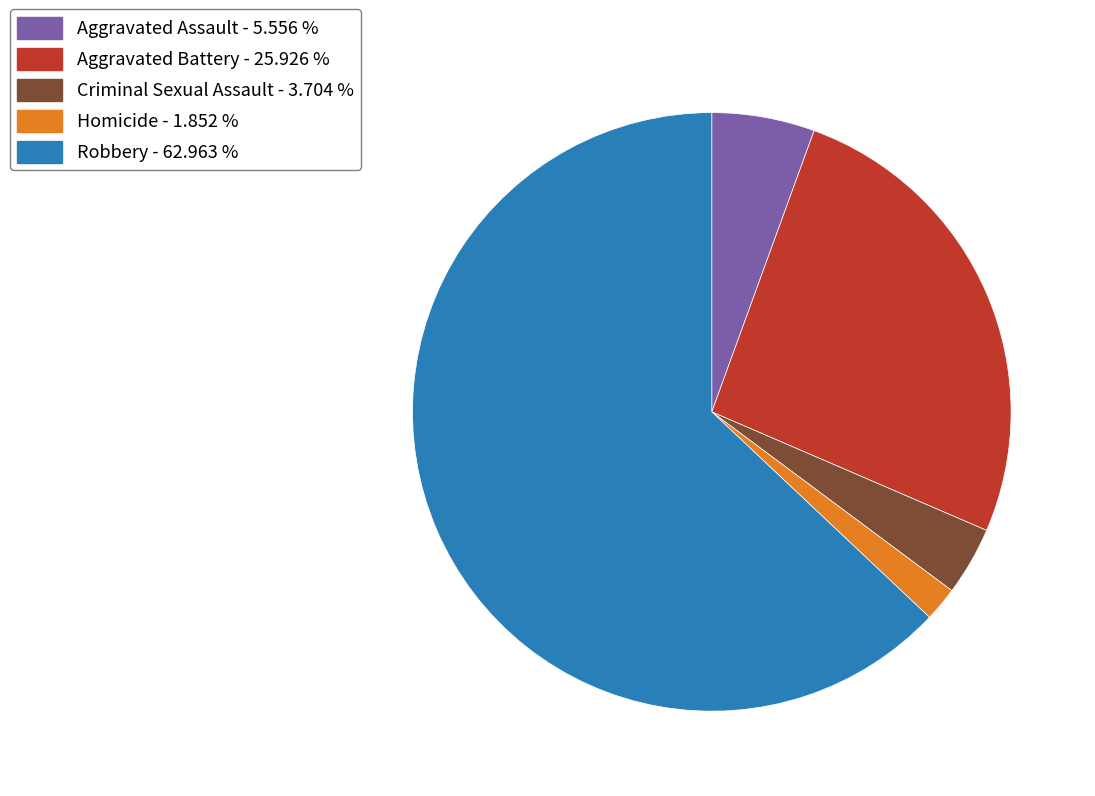

Which category has the biggest portion of the pie?

Robbery